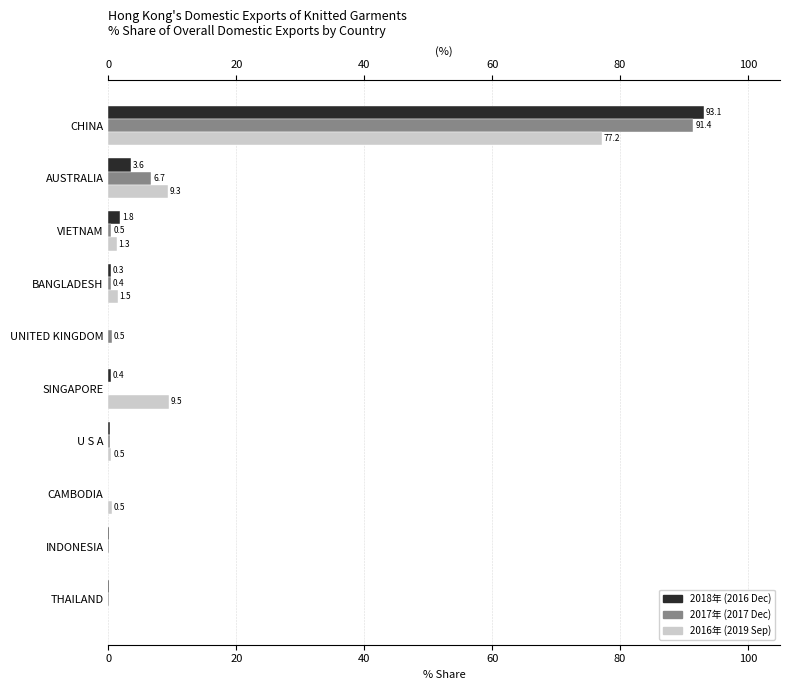

What position from the left is VIETNAM?

3